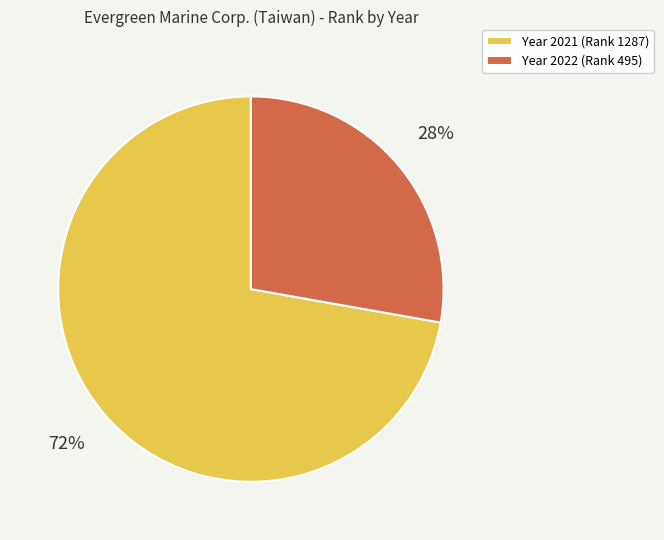

To the nearest percent, what is the difference between the largest and smallest slice percentages?

44%